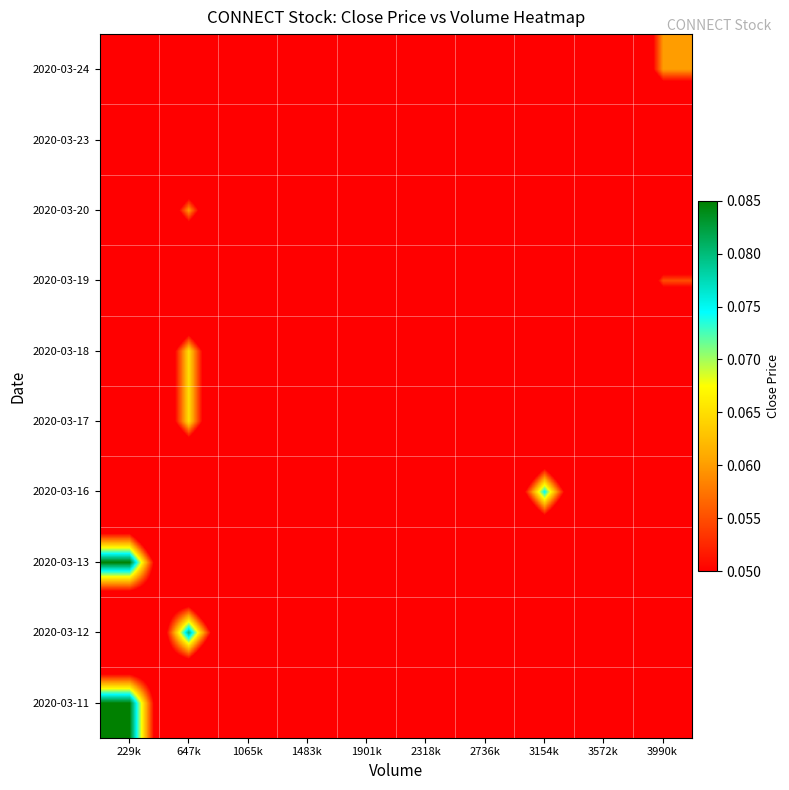

Rank the series by their maximum value, from highest to lowest.

2020-03-11, 2020-03-13, 2020-03-12, 2020-03-16, 2020-03-17, 2020-03-18, 2020-03-20, 2020-03-24, 2020-03-19, 2020-03-23